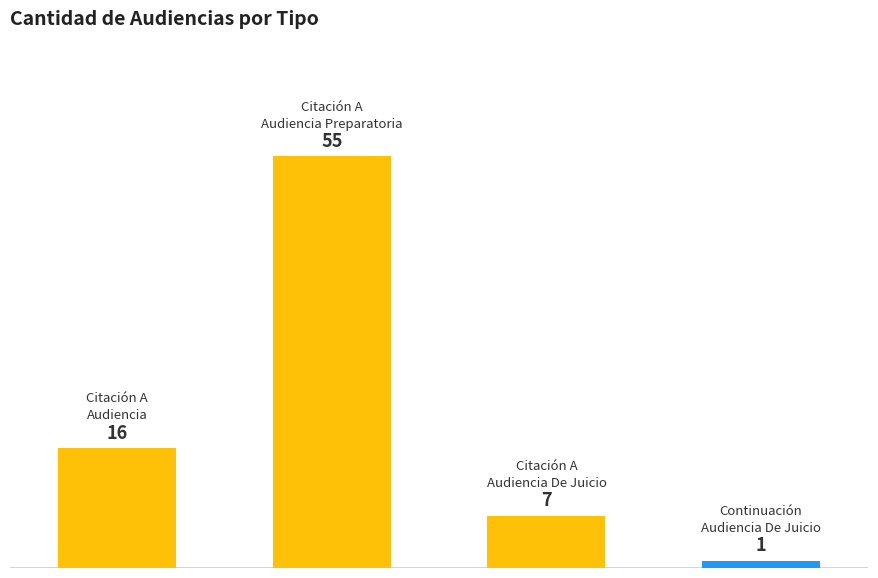

Count the values in the range 7 to 55.

3